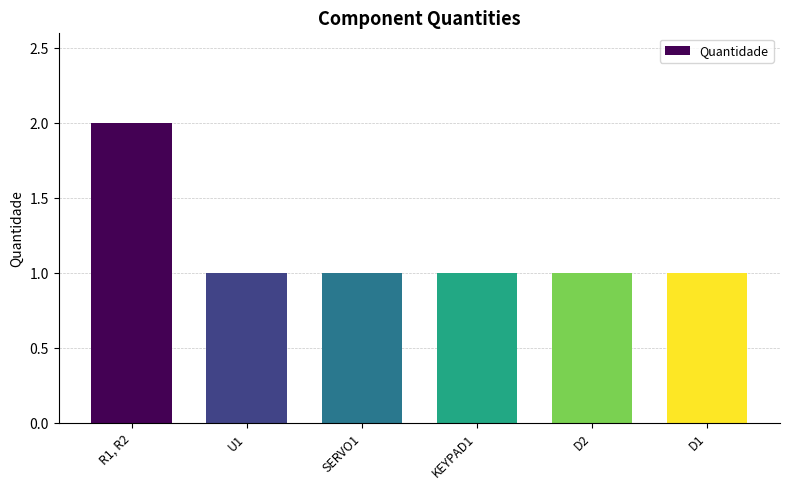

Count the number of categories in the chart.

6